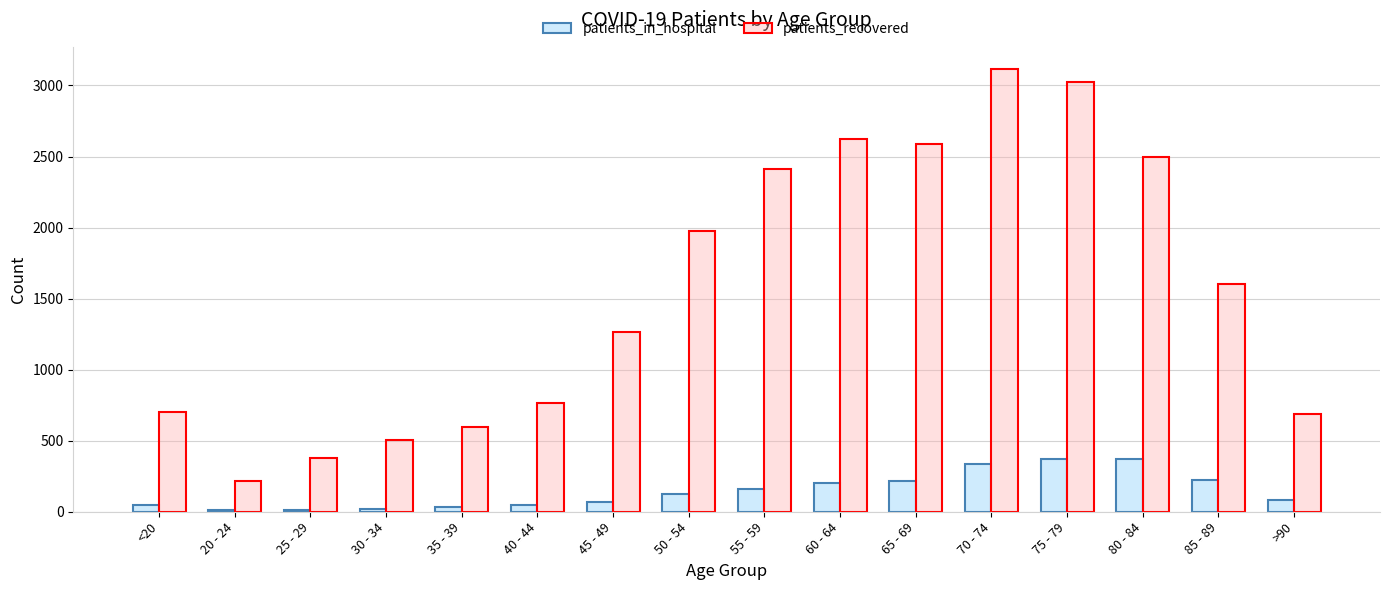

Which series has the largest range (max minus min)?

patients_recovered